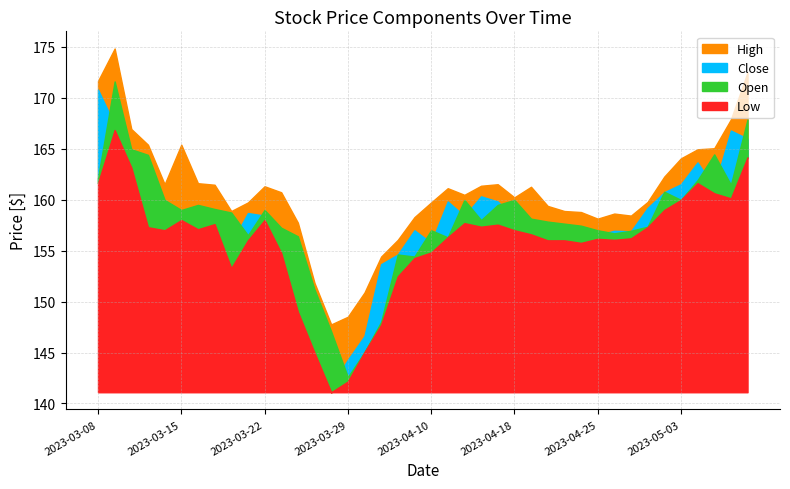

The value of High at 2023-03-31 is 253.5. True or false?

False